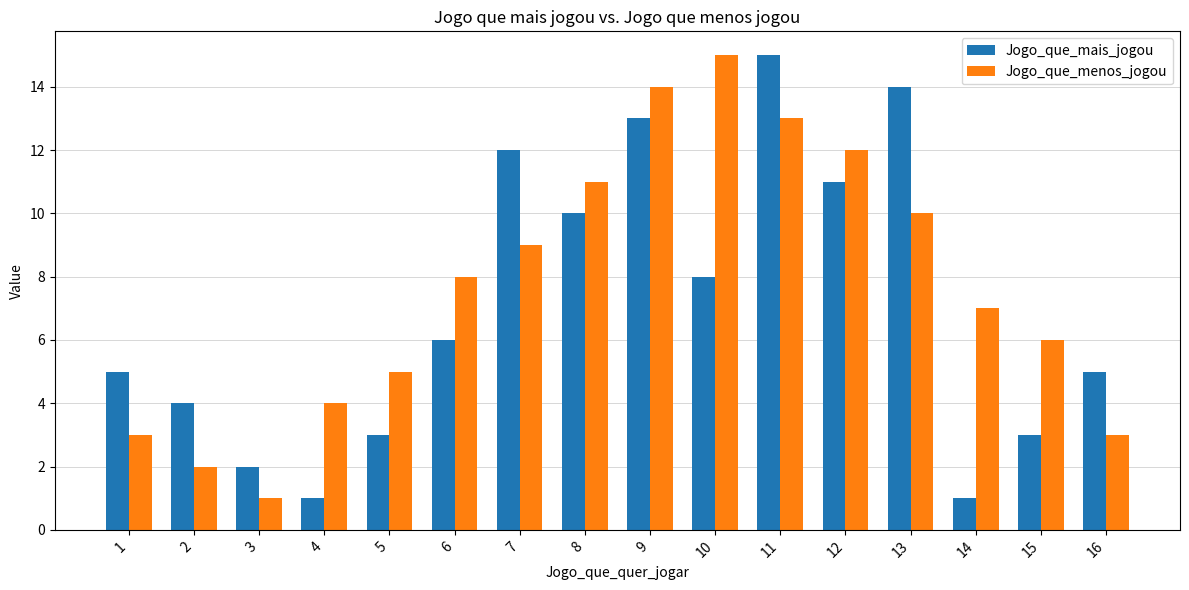

Where is Jogo_que_menos_jogou nearest to the value 8?

6